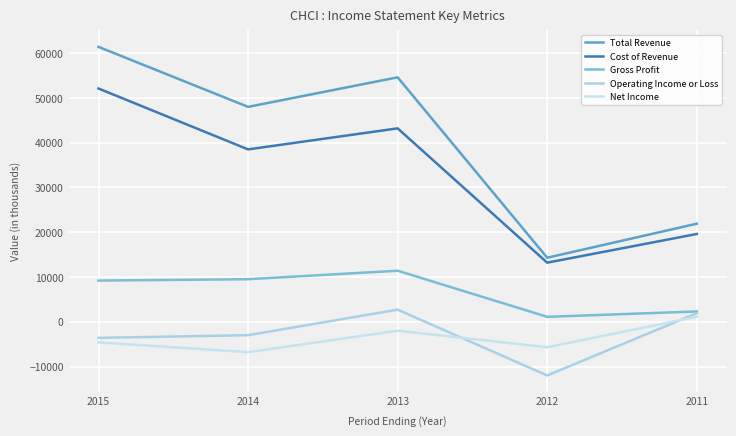

Which has a higher value, 2013 or 2014?

2013